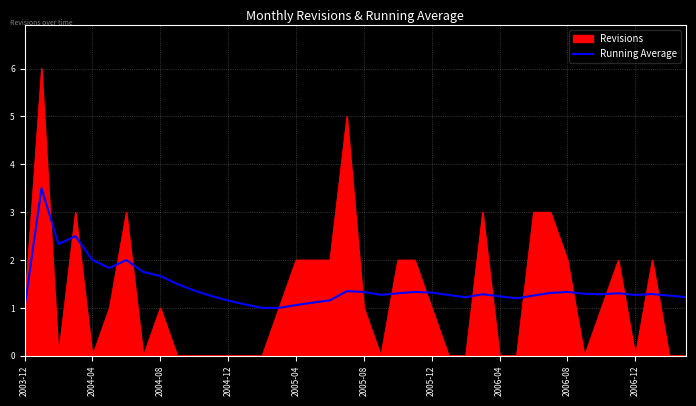

What is the maximum value for Revisions?

6.0